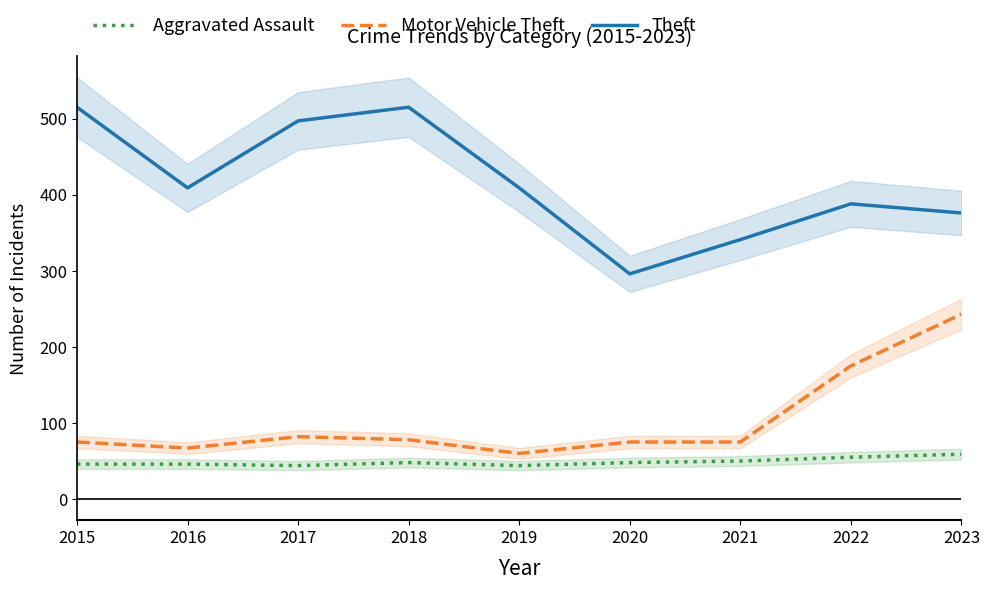

Rank the series by their maximum value, from highest to lowest.

Theft, Motor Vehicle Theft, Aggravated Assault